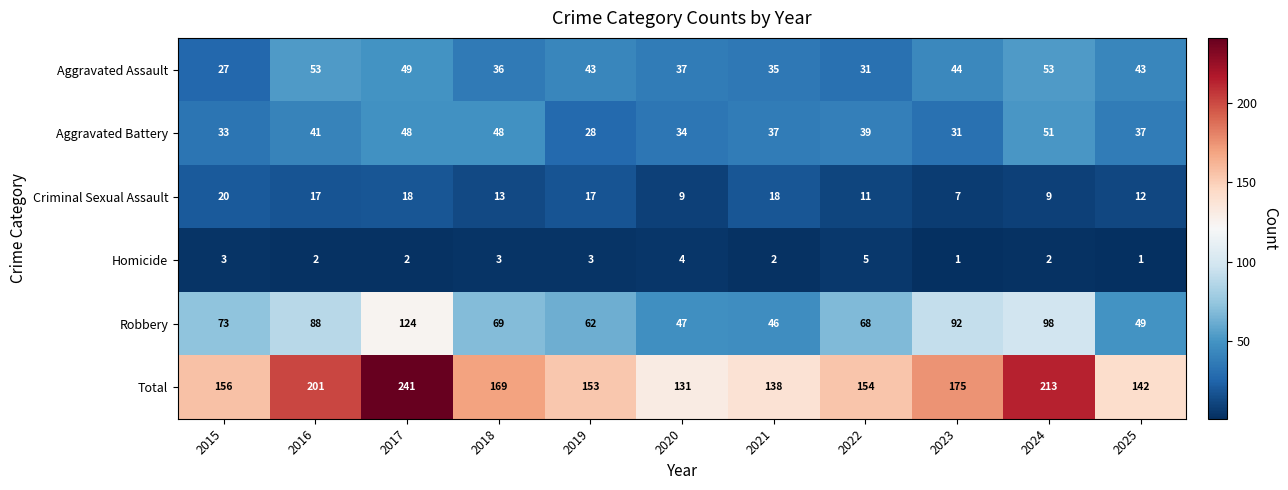

Which series has the largest range (max minus min)?

Total